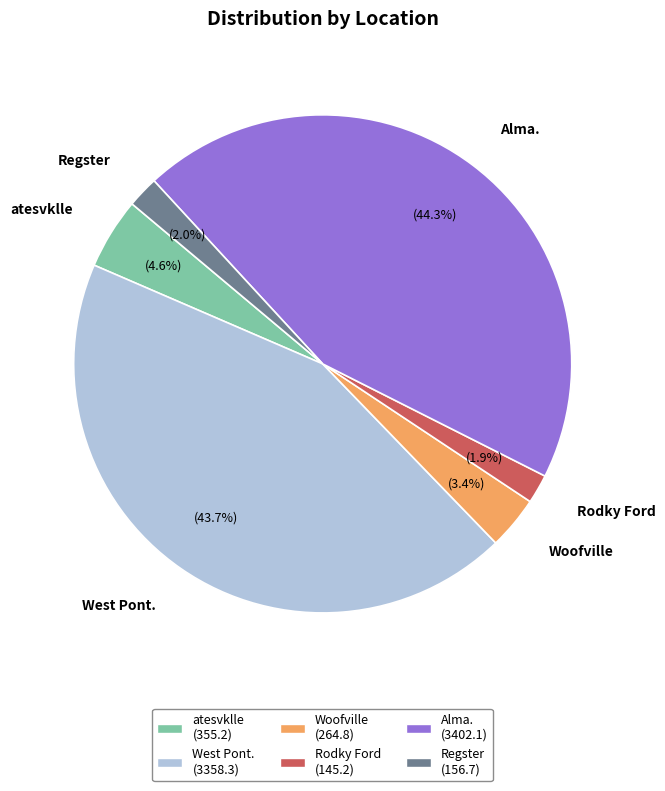

Which has a higher value, atesvklle or West Pont.?

West Pont.